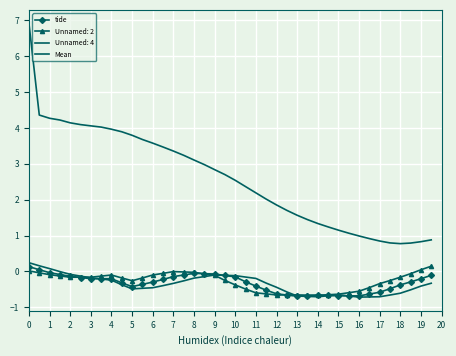

How many values in the Mean series are below 2?

16